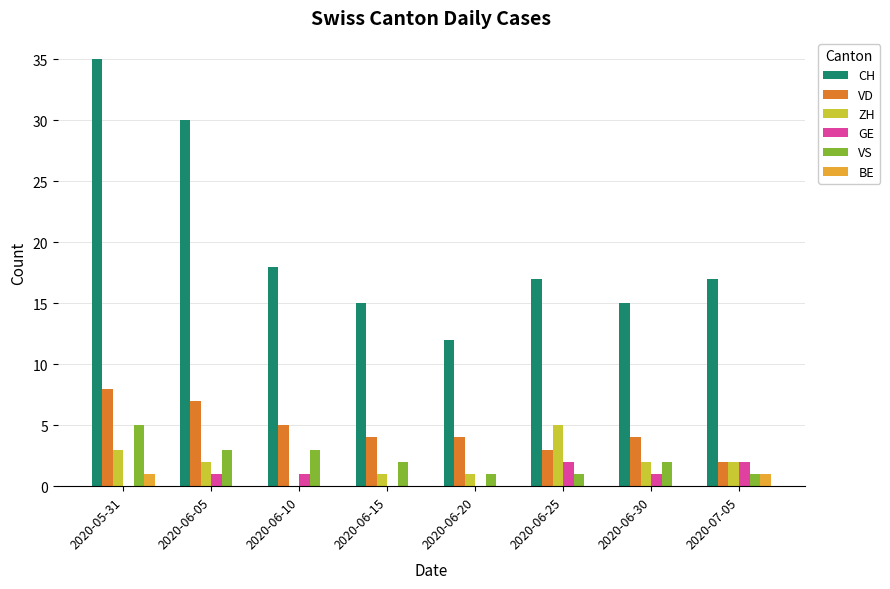

Count the number of data series in this chart.

6